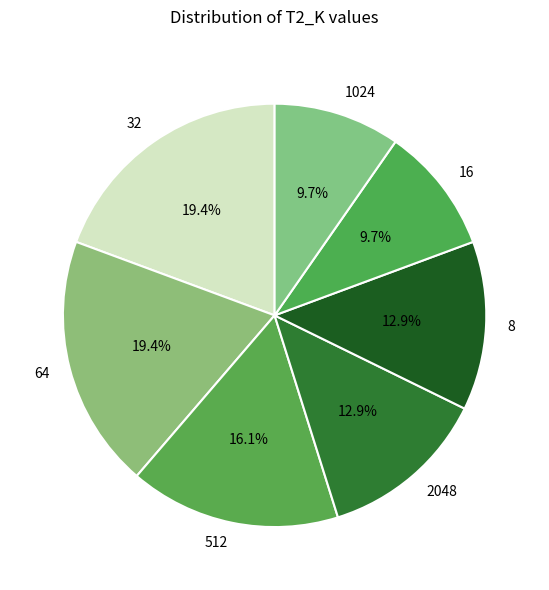

Which has a higher value, 32 or 2048?

32